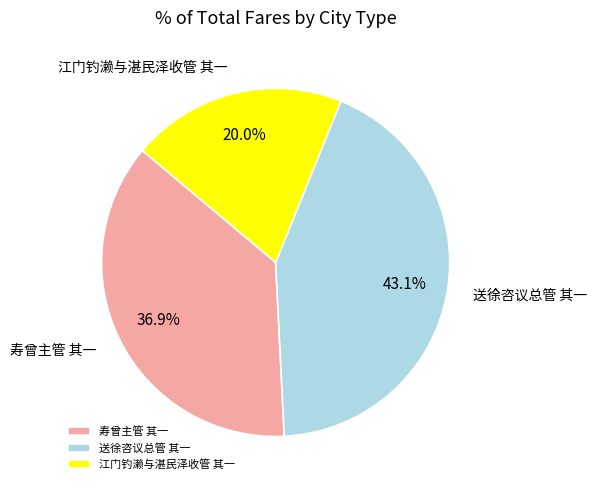

Approximately how many times larger is the value at 送徐咨议总管 其一 compared to 寿曾主管 其一?

1.2